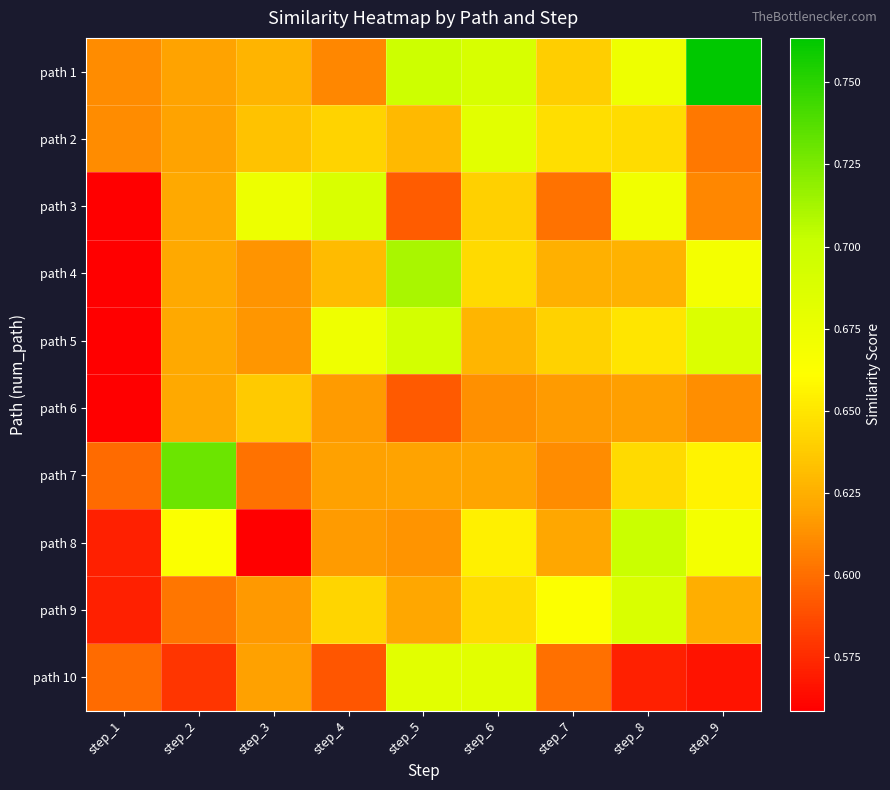

Between step_1 and step_4, which is larger?

step_1